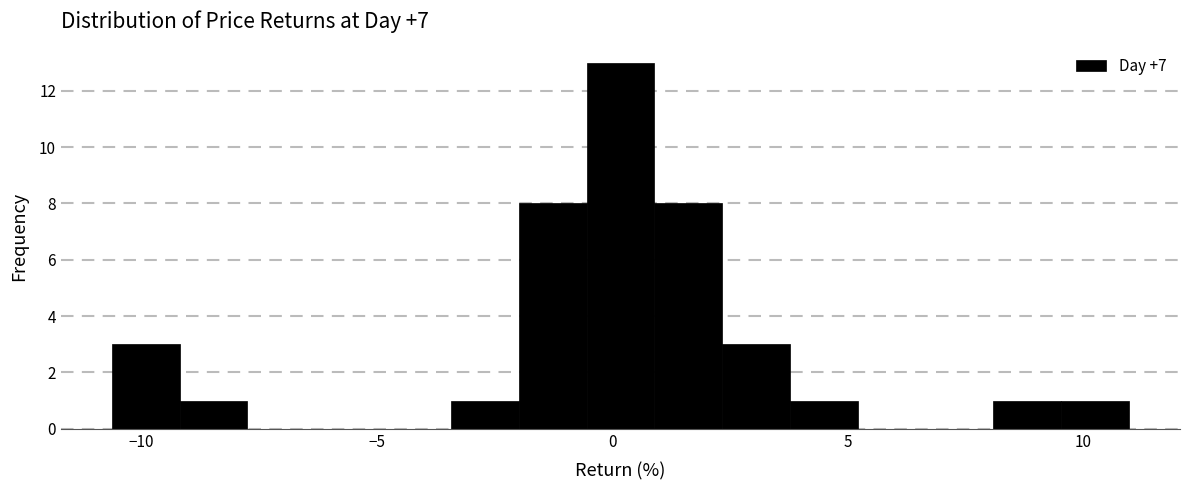

Read against the x-axis, roughly where is the centre of the tallest bar?

0.0